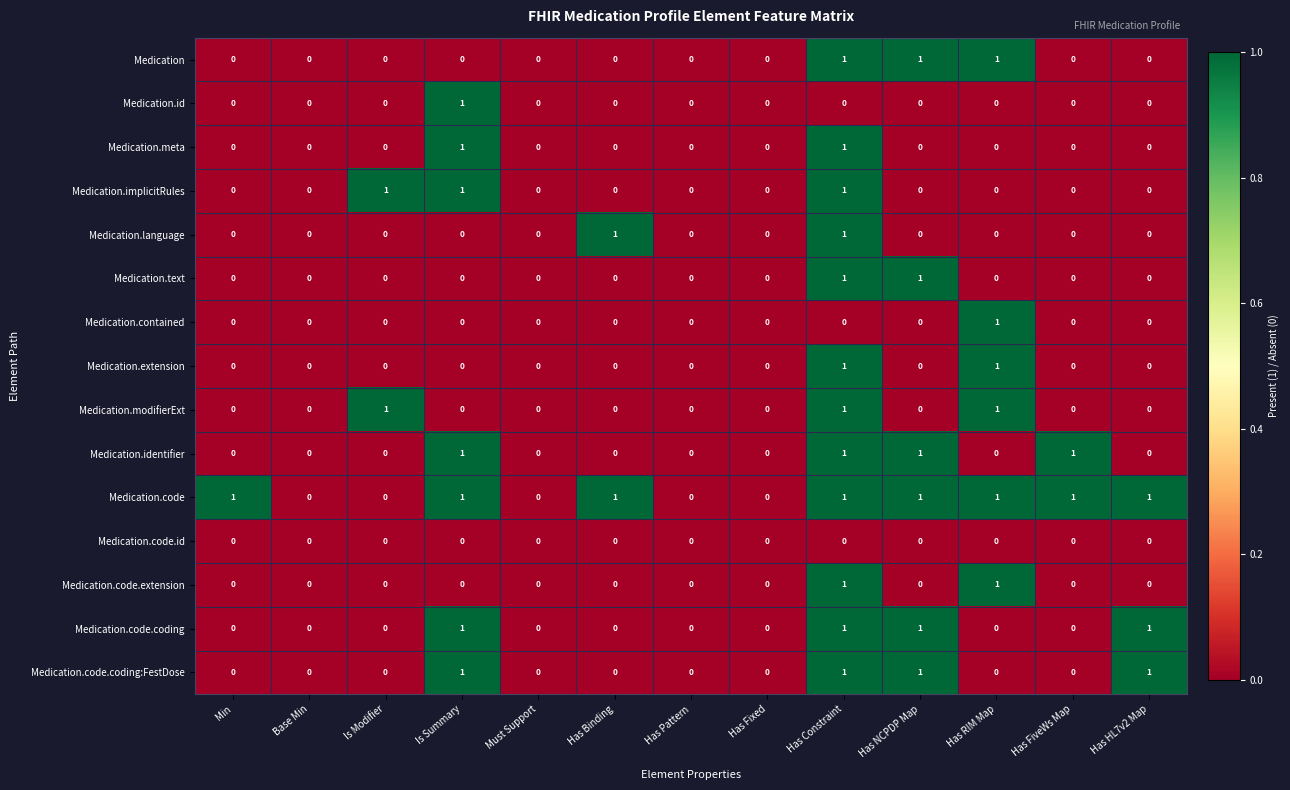

The value of Medication.text at Has FiveWs Map is -1. True or false?

False